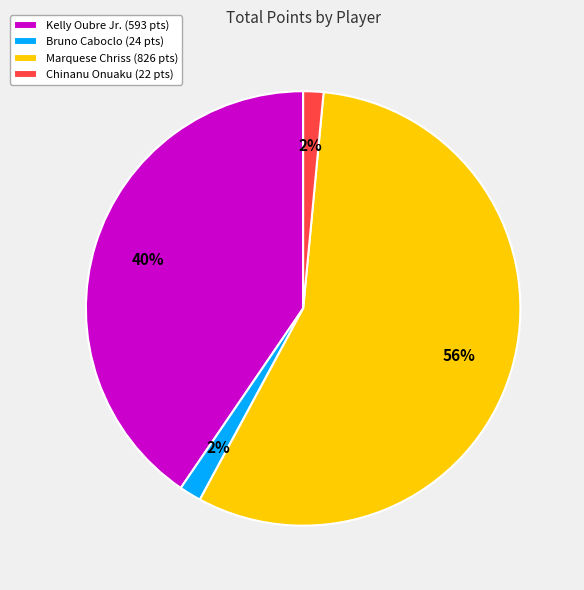

To the nearest percent, what percentage of the pie is Marquese Chriss?

56%